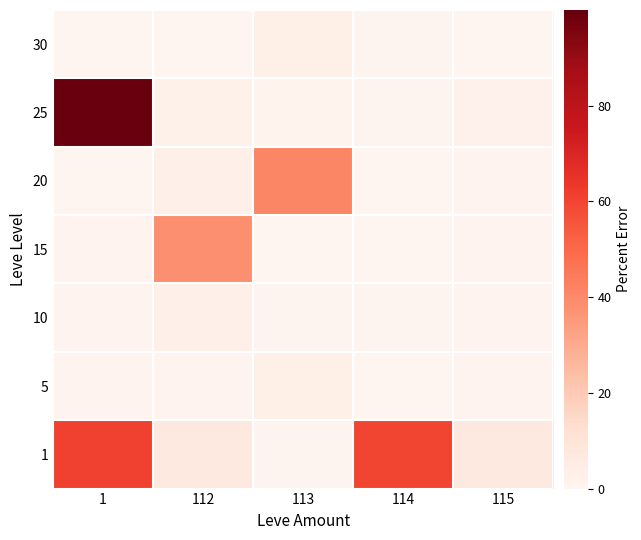

Rank the series at 112 from lowest to highest value.

30, 5, 25, 10, 20, 1, 15